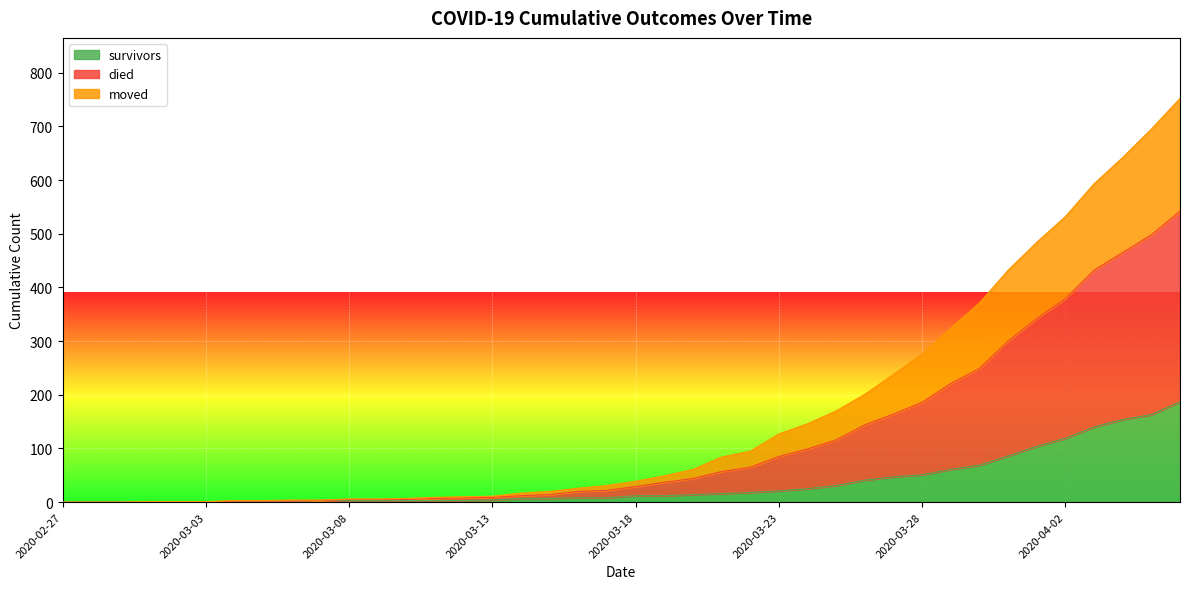

What are all the series names shown in the legend?

survivors, died, moved